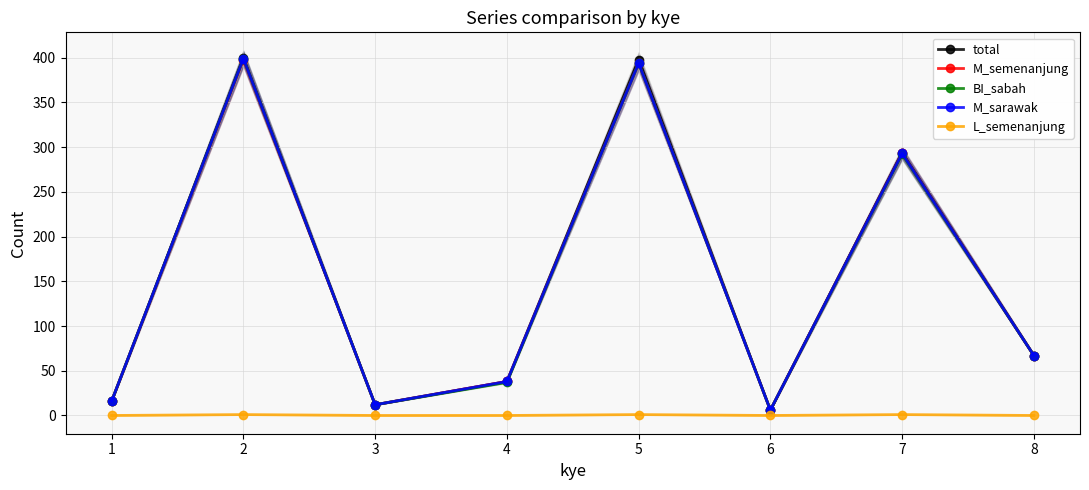

Rank the categories by BI_sabah value from lowest to highest.

6, 3, 1, 4, 8, 7, 5, 2